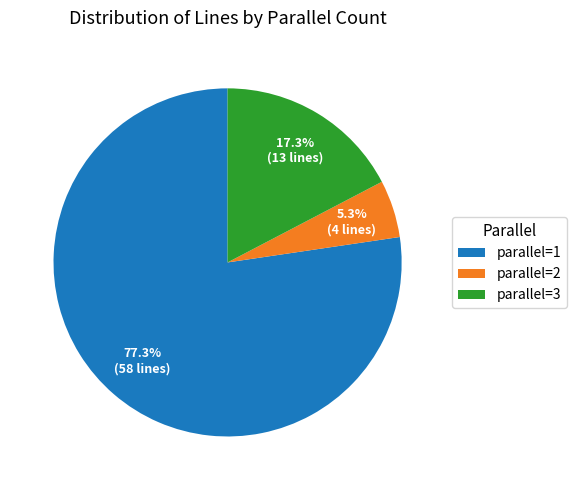

What is the largest slice in the pie chart?

parallel=1